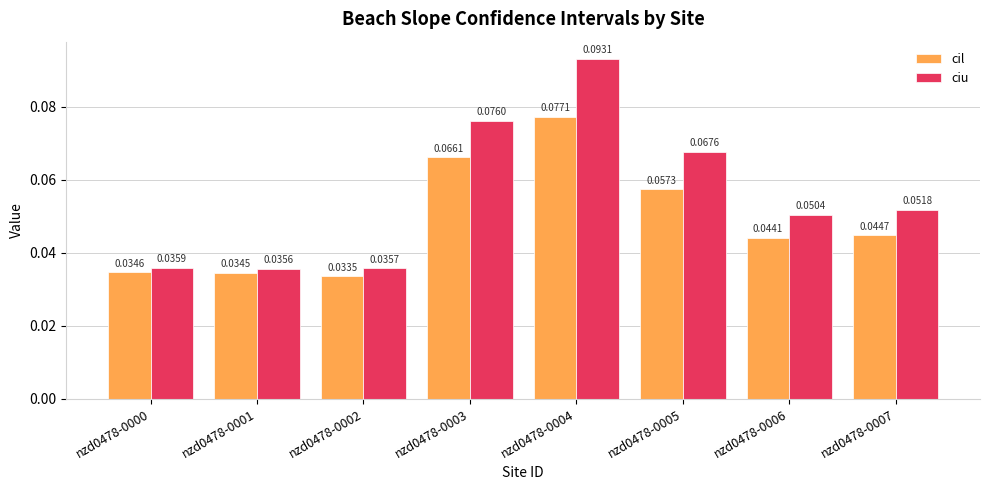

Which label corresponds to the largest value in the chart?

nzd0478-0004